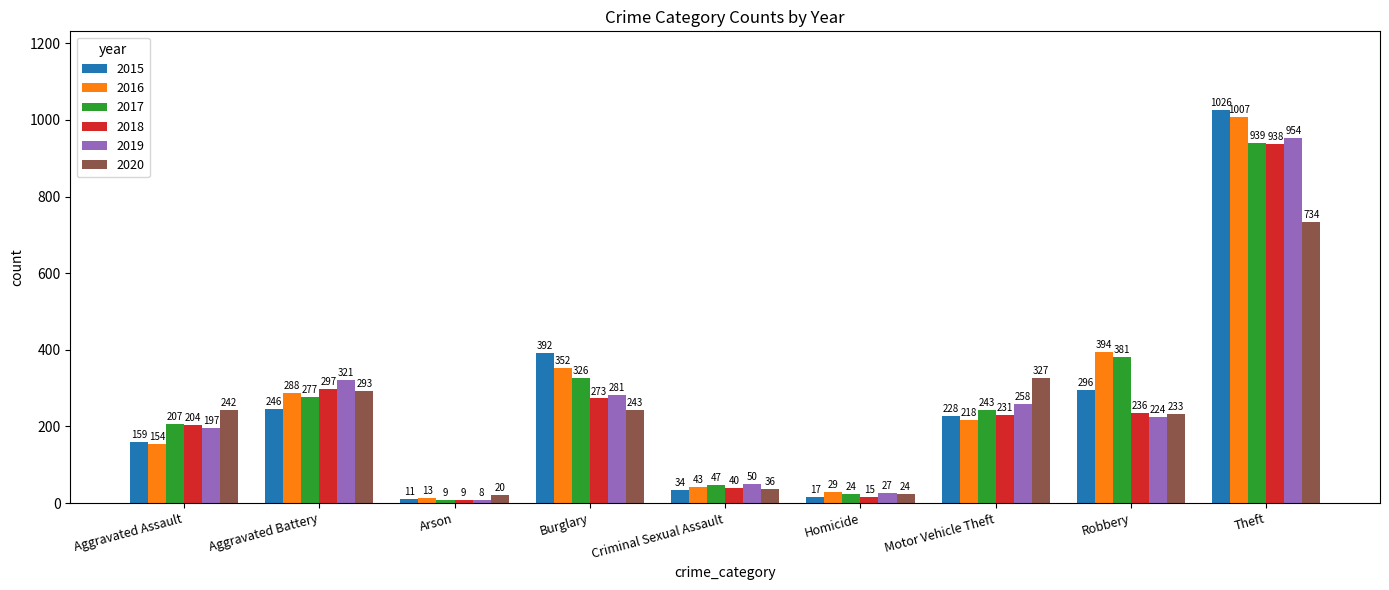

How many values in the 2018 series are below 231?

4